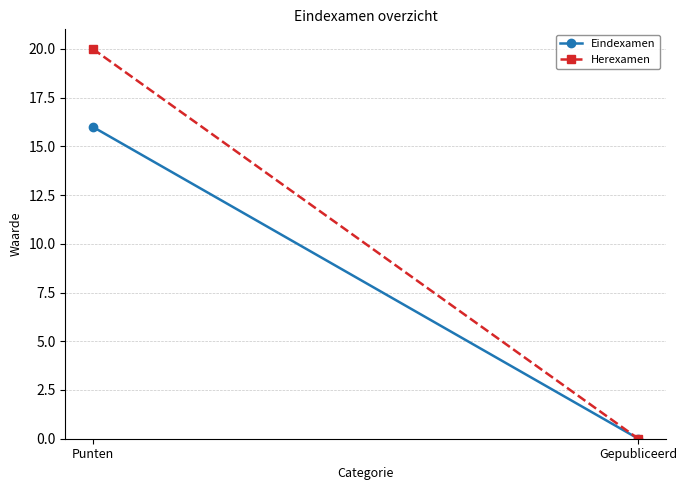

Which series has the widest spread of values?

Herexamen